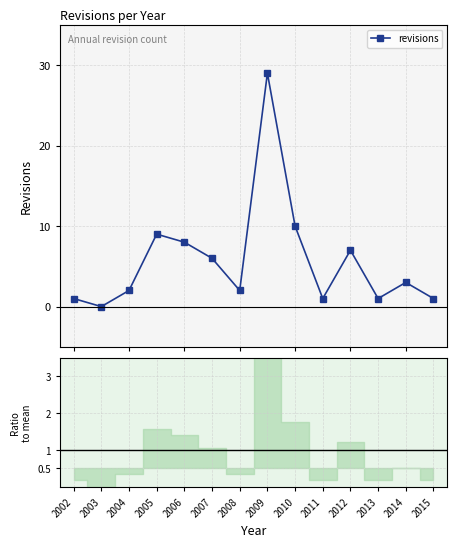

Between 2004 and 2013, which is larger?

2004